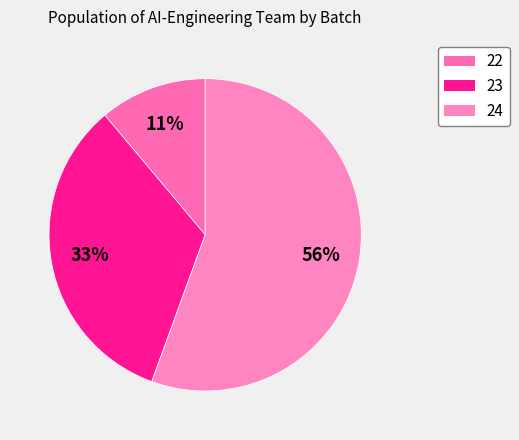

Does 24 represent more than half of the total?

Yes